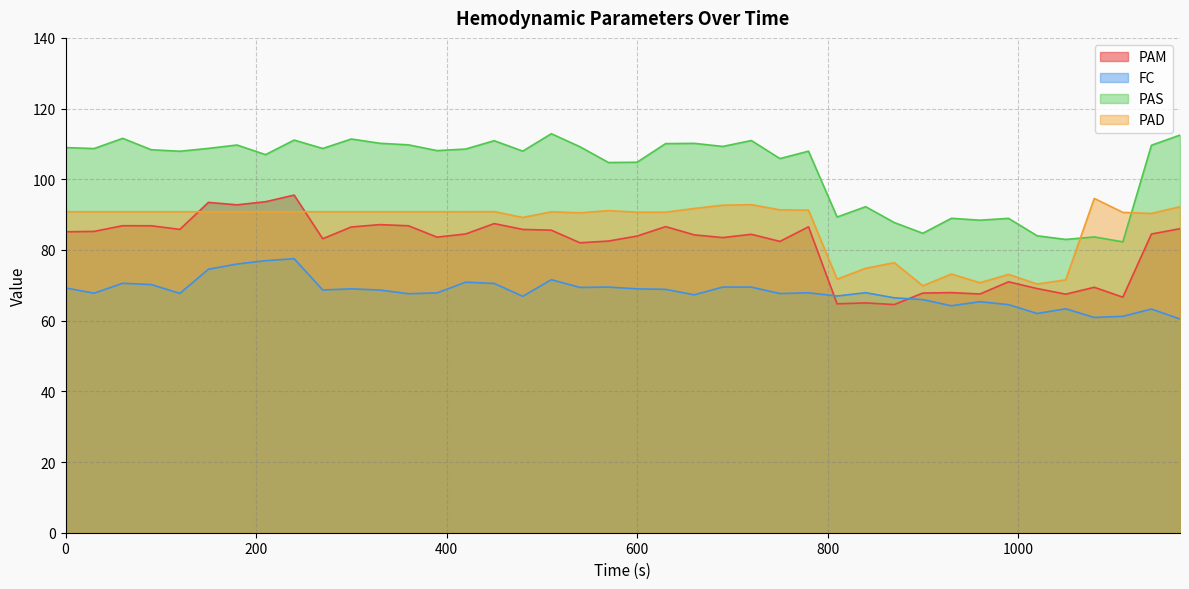

How many values in the FC series are below 67?

13